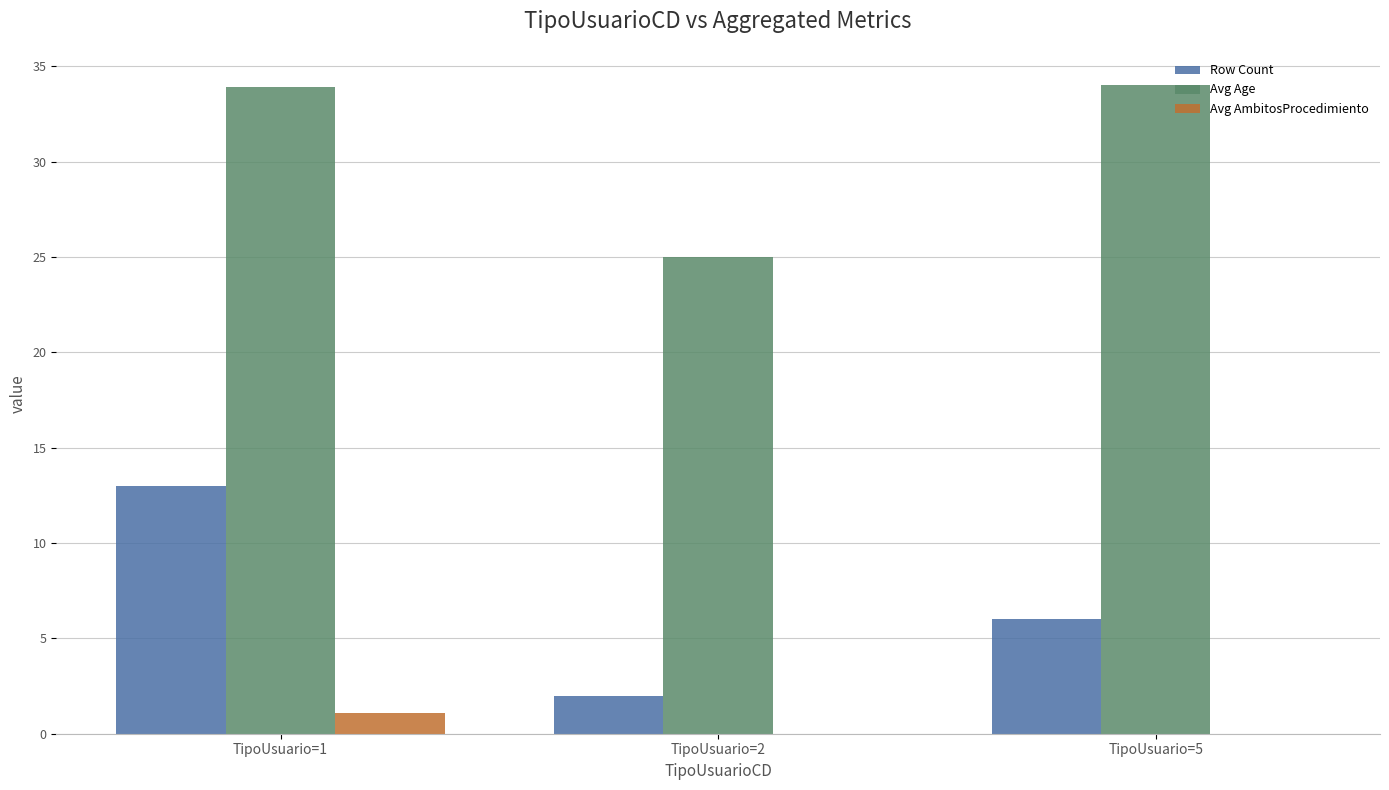

What is the highest value of the Row Count series?

13.0